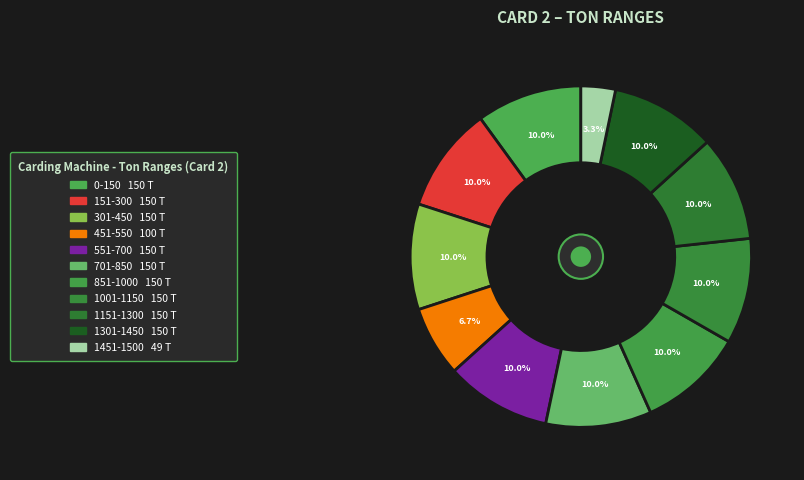

Is the sum of 1151-1300 and 551-700 greater than half?

No